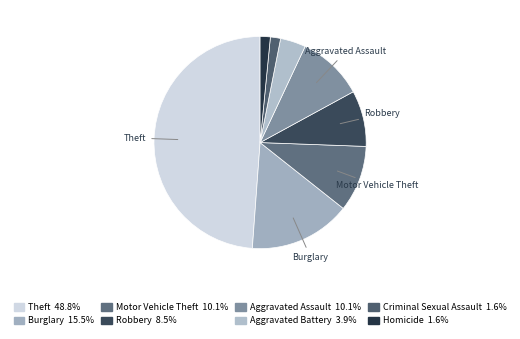

Count the number of slices in the pie.

8